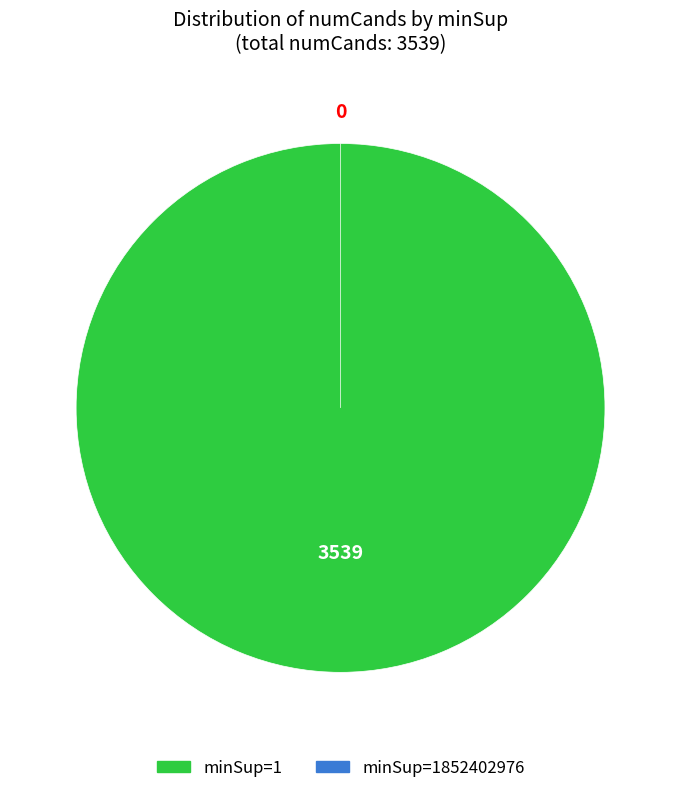

True or false: 1 accounts for 100% of the total.

True